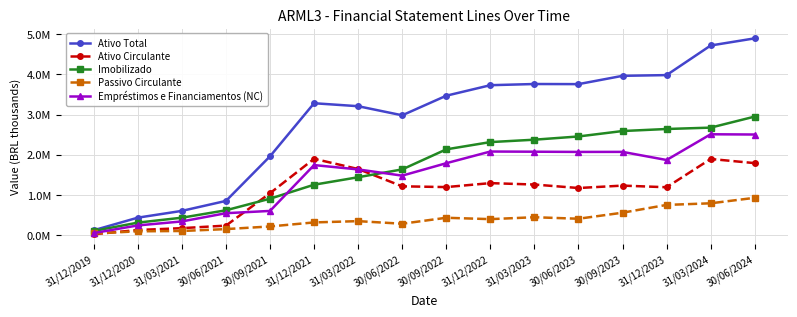

What are all the series names shown in the legend?

Ativo Total, Ativo Circulante, Imobilizado, Passivo Circulante, Empréstimos e Financiamentos (NC)